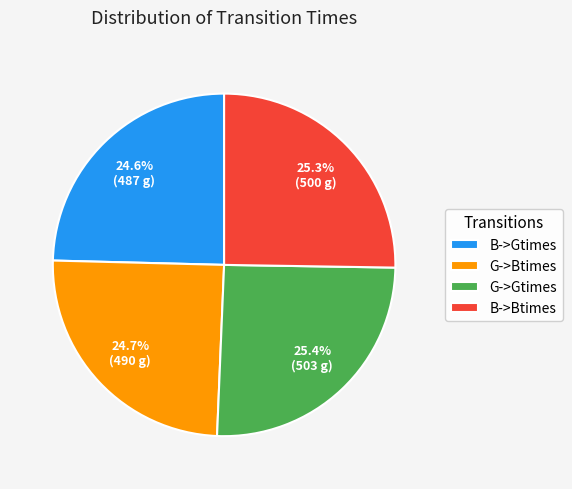

Combined, what portion of the pie is B->Gtimes and G->Gtimes?

50.0%